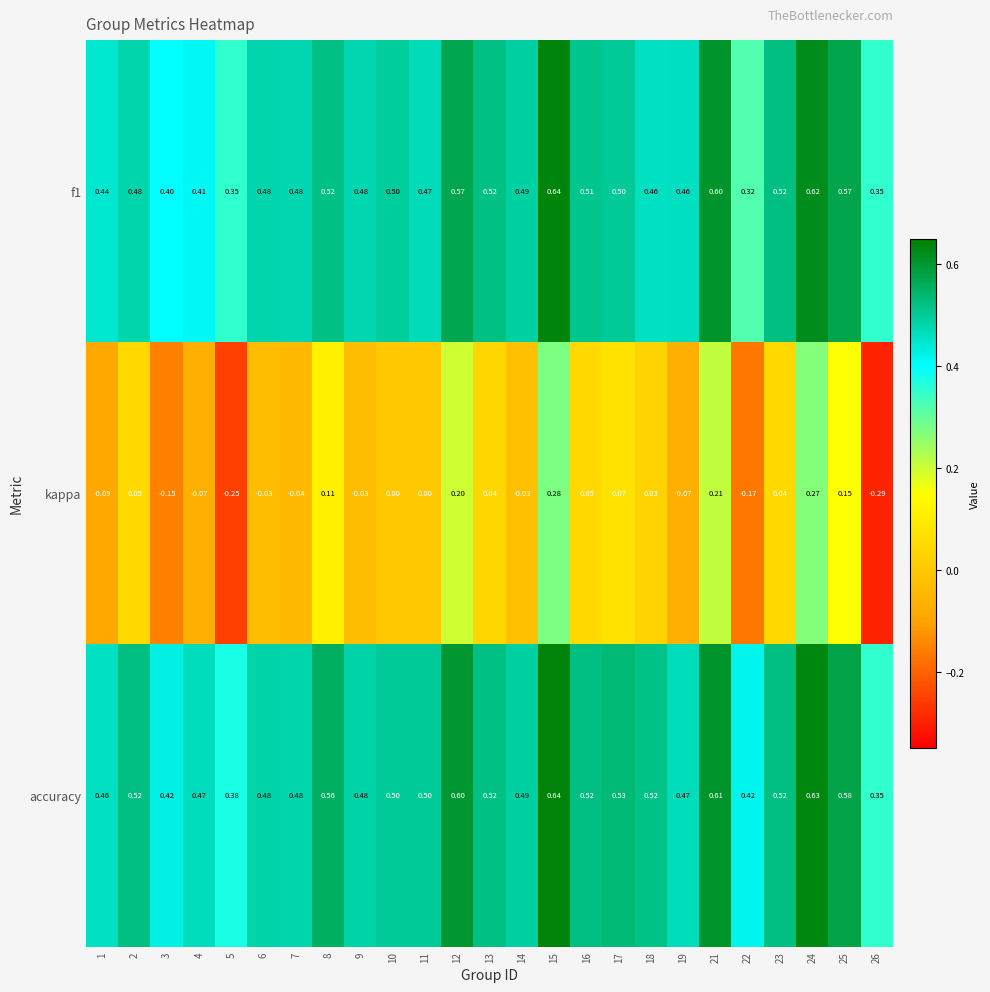

How many distinct data groups are displayed?

3